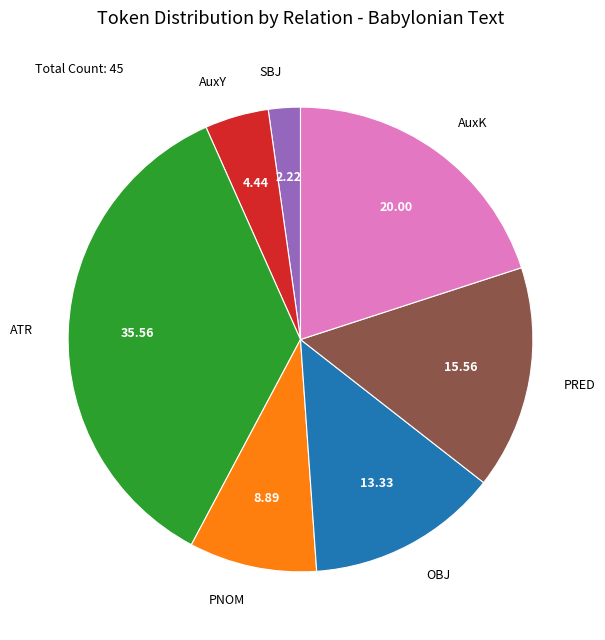

Rank the categories by value from highest to lowest.

ATR, AuxK, PRED, OBJ, PNOM, AuxY, SBJ